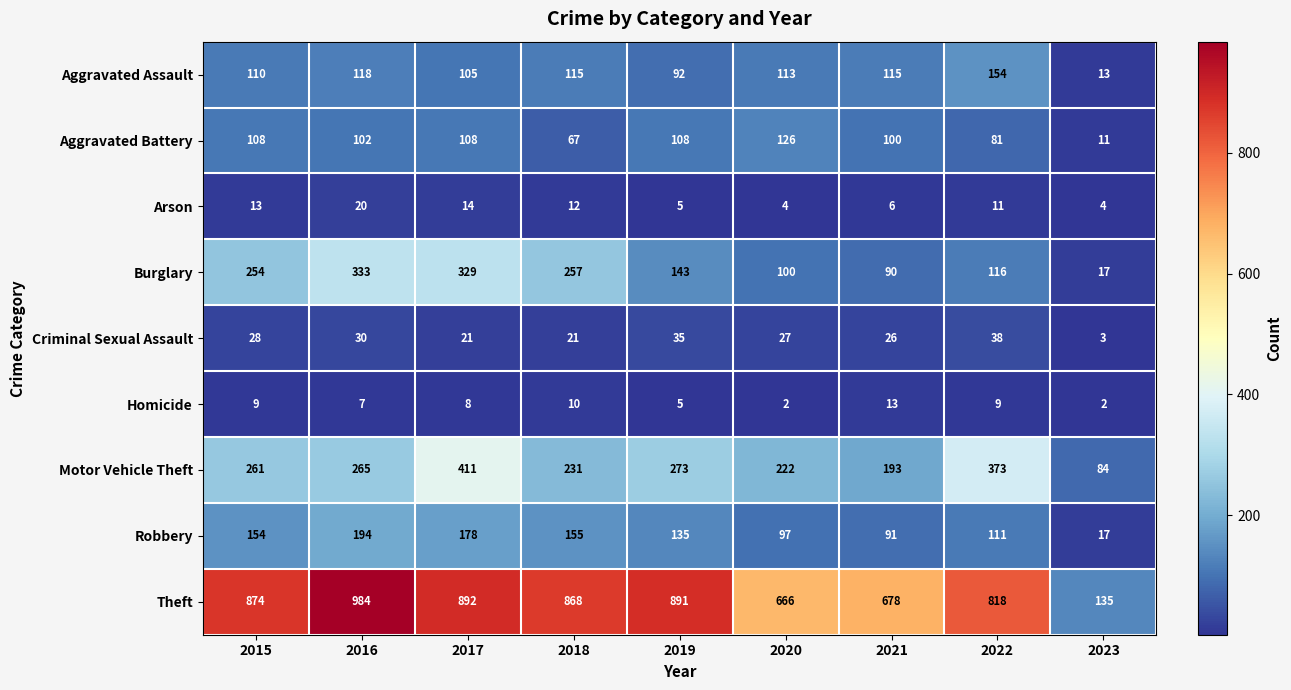

How many distinct data groups are displayed?

9